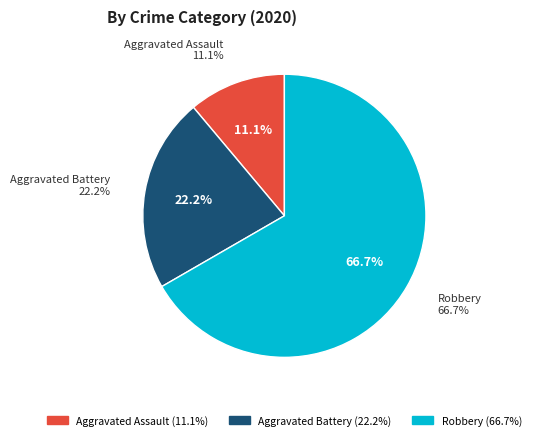

How much of the chart is everything except Robbery?

33.3%